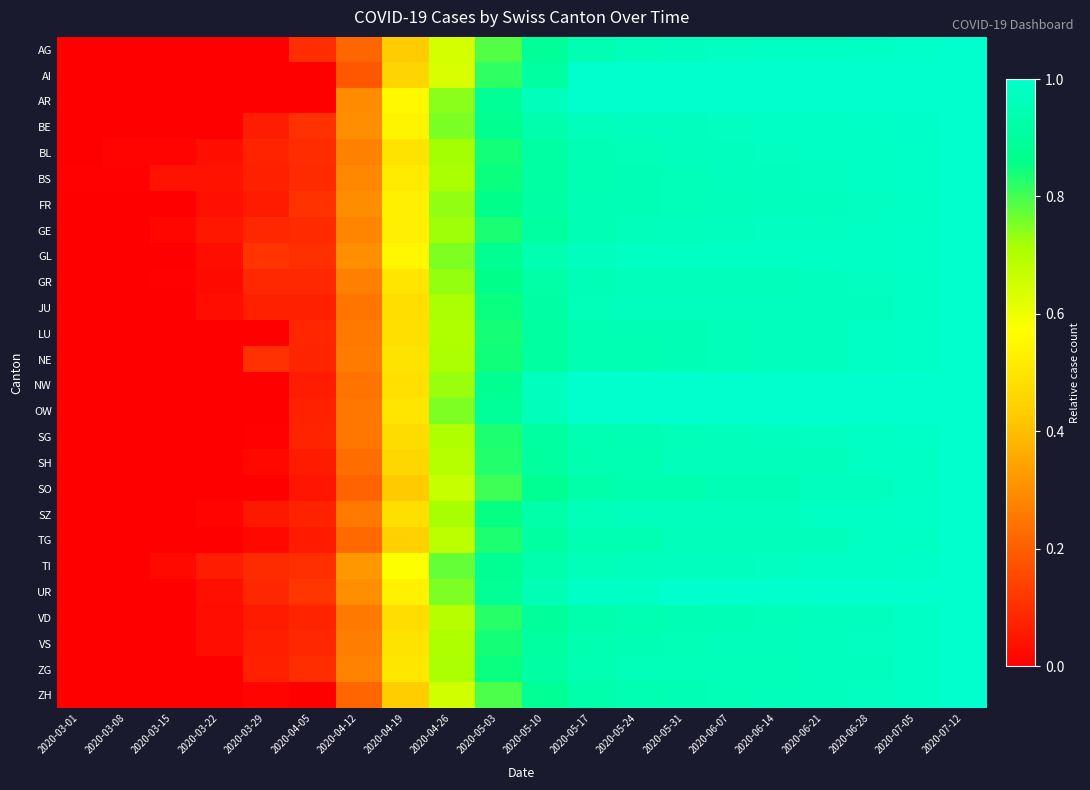

Reading left to right, list all the values displayed in this chart.

AG: 2020-03-01=0.0	2020-03-08=0.0	2020-03-15=0.0	2020-03-22=0.0	2020-03-29=0.0	2020-04-05=0.1	2020-04-12=0.2	2020-04-19=0.4	2020-04-26=0.6	2020-05-03=0.8	2020-05-10=0.9	2020-05-17=0.9	2020-05-24=1.0	2020-05-31=1.0	2020-06-07=1.0	2020-06-14=1.0	2020-06-21=1.0	2020-06-28=1.0	2020-07-05=1.0	2020-07-12=1.0
AI: 2020-03-01=0.0	2020-03-08=0.0	2020-03-15=0.0	2020-03-22=0.0	2020-03-29=0.0	2020-04-05=0.0	2020-04-12=0.2	2020-04-19=0.5	2020-04-26=0.6	2020-05-03=0.8	2020-05-10=0.9	2020-05-17=1.0	2020-05-24=1.0	2020-05-31=1.0	2020-06-07=1.0	2020-06-14=1.0	2020-06-21=1.0	2020-06-28=1.0	2020-07-05=1.0	2020-07-12=1.0
AR: 2020-03-01=0.0	2020-03-08=0.0	2020-03-15=0.0	2020-03-22=0.0	2020-03-29=0.0	2020-04-05=0.0	2020-04-12=0.3	2020-04-19=0.6	2020-04-26=0.7	2020-05-03=0.9	2020-05-10=1.0	2020-05-17=1.0	2020-05-24=1.0	2020-05-31=1.0	2020-06-07=1.0	2020-06-14=1.0	2020-06-21=1.0	2020-06-28=1.0	2020-07-05=1.0	2020-07-12=1.0
BE: 2020-03-01=0.0	2020-03-08=0.0	2020-03-15=0.0	2020-03-22=0.0	2020-03-29=0.1	2020-04-05=0.1	2020-04-12=0.3	2020-04-19=0.5	2020-04-26=0.8	2020-05-03=0.9	2020-05-10=0.9	2020-05-17=1.0	2020-05-24=1.0	2020-05-31=1.0	2020-06-07=1.0	2020-06-14=1.0	2020-06-21=1.0	2020-06-28=1.0	2020-07-05=1.0	2020-07-12=1.0
BL: 2020-03-01=0.0	2020-03-08=0.0	2020-03-15=0.0	2020-03-22=0.0	2020-03-29=0.1	2020-04-05=0.1	2020-04-12=0.3	2020-04-19=0.5	2020-04-26=0.7	2020-05-03=0.8	2020-05-10=0.9	2020-05-17=1.0	2020-05-24=1.0	2020-05-31=1.0	2020-06-07=1.0	2020-06-14=1.0	2020-06-21=1.0	2020-06-28=1.0	2020-07-05=1.0	2020-07-12=1.0
BS: 2020-03-01=0.0	2020-03-08=0.0	2020-03-15=0.0	2020-03-22=0.0	2020-03-29=0.1	2020-04-05=0.1	2020-04-12=0.3	2020-04-19=0.5	2020-04-26=0.7	2020-05-03=0.8	2020-05-10=0.9	2020-05-17=0.9	2020-05-24=1.0	2020-05-31=1.0	2020-06-07=1.0	2020-06-14=1.0	2020-06-21=1.0	2020-06-28=1.0	2020-07-05=1.0	2020-07-12=1.0
FR: 2020-03-01=0.0	2020-03-08=0.0	2020-03-15=0.0	2020-03-22=0.0	2020-03-29=0.1	2020-04-05=0.1	2020-04-12=0.3	2020-04-19=0.5	2020-04-26=0.7	2020-05-03=0.9	2020-05-10=0.9	2020-05-17=0.9	2020-05-24=1.0	2020-05-31=1.0	2020-06-07=1.0	2020-06-14=1.0	2020-06-21=1.0	2020-06-28=1.0	2020-07-05=1.0	2020-07-12=1.0
GE: 2020-03-01=0.0	2020-03-08=0.0	2020-03-15=0.0	2020-03-22=0.1	2020-03-29=0.1	2020-04-05=0.1	2020-04-12=0.3	2020-04-19=0.5	2020-04-26=0.7	2020-05-03=0.8	2020-05-10=0.9	2020-05-17=0.9	2020-05-24=1.0	2020-05-31=1.0	2020-06-07=1.0	2020-06-14=1.0	2020-06-21=1.0	2020-06-28=1.0	2020-07-05=1.0	2020-07-12=1.0
GL: 2020-03-01=0.0	2020-03-08=0.0	2020-03-15=0.0	2020-03-22=0.0	2020-03-29=0.1	2020-04-05=0.1	2020-04-12=0.3	2020-04-19=0.6	2020-04-26=0.8	2020-05-03=0.9	2020-05-10=0.9	2020-05-17=1.0	2020-05-24=1.0	2020-05-31=1.0	2020-06-07=1.0	2020-06-14=1.0	2020-06-21=1.0	2020-06-28=1.0	2020-07-05=1.0	2020-07-12=1.0
GR: 2020-03-01=0.0	2020-03-08=0.0	2020-03-15=0.0	2020-03-22=0.0	2020-03-29=0.1	2020-04-05=0.1	2020-04-12=0.3	2020-04-19=0.5	2020-04-26=0.7	2020-05-03=0.9	2020-05-10=0.9	2020-05-17=1.0	2020-05-24=1.0	2020-05-31=1.0	2020-06-07=1.0	2020-06-14=1.0	2020-06-21=1.0	2020-06-28=1.0	2020-07-05=1.0	2020-07-12=1.0
JU: 2020-03-01=0.0	2020-03-08=0.0	2020-03-15=0.0	2020-03-22=0.0	2020-03-29=0.1	2020-04-05=0.1	2020-04-12=0.2	2020-04-19=0.5	2020-04-26=0.7	2020-05-03=0.8	2020-05-10=0.9	2020-05-17=1.0	2020-05-24=1.0	2020-05-31=1.0	2020-06-07=1.0	2020-06-14=1.0	2020-06-21=1.0	2020-06-28=1.0	2020-07-05=1.0	2020-07-12=1.0
LU: 2020-03-01=0.0	2020-03-08=0.0	2020-03-15=0.0	2020-03-22=0.0	2020-03-29=0.0	2020-04-05=0.1	2020-04-12=0.3	2020-04-19=0.5	2020-04-26=0.7	2020-05-03=0.8	2020-05-10=0.9	2020-05-17=0.9	2020-05-24=0.9	2020-05-31=1.0	2020-06-07=1.0	2020-06-14=1.0	2020-06-21=1.0	2020-06-28=1.0	2020-07-05=1.0	2020-07-12=1.0
NE: 2020-03-01=0.0	2020-03-08=0.0	2020-03-15=0.0	2020-03-22=0.0	2020-03-29=0.1	2020-04-05=0.1	2020-04-12=0.3	2020-04-19=0.5	2020-04-26=0.7	2020-05-03=0.8	2020-05-10=0.9	2020-05-17=0.9	2020-05-24=0.9	2020-05-31=1.0	2020-06-07=1.0	2020-06-14=1.0	2020-06-21=1.0	2020-06-28=1.0	2020-07-05=1.0	2020-07-12=1.0
NW: 2020-03-01=0.0	2020-03-08=0.0	2020-03-15=0.0	2020-03-22=0.0	2020-03-29=0.0	2020-04-05=0.1	2020-04-12=0.2	2020-04-19=0.5	2020-04-26=0.7	2020-05-03=0.9	2020-05-10=1.0	2020-05-17=1.0	2020-05-24=1.0	2020-05-31=1.0	2020-06-07=1.0	2020-06-14=1.0	2020-06-21=1.0	2020-06-28=1.0	2020-07-05=1.0	2020-07-12=1.0
OW: 2020-03-01=0.0	2020-03-08=0.0	2020-03-15=0.0	2020-03-22=0.0	2020-03-29=0.0	2020-04-05=0.1	2020-04-12=0.2	2020-04-19=0.5	2020-04-26=0.8	2020-05-03=0.9	2020-05-10=1.0	2020-05-17=1.0	2020-05-24=1.0	2020-05-31=1.0	2020-06-07=1.0	2020-06-14=1.0	2020-06-21=1.0	2020-06-28=1.0	2020-07-05=1.0	2020-07-12=1.0
SG: 2020-03-01=0.0	2020-03-08=0.0	2020-03-15=0.0	2020-03-22=0.0	2020-03-29=0.0	2020-04-05=0.1	2020-04-12=0.2	2020-04-19=0.5	2020-04-26=0.7	2020-05-03=0.8	2020-05-10=0.9	2020-05-17=0.9	2020-05-24=1.0	2020-05-31=1.0	2020-06-07=1.0	2020-06-14=1.0	2020-06-21=1.0	2020-06-28=1.0	2020-07-05=1.0	2020-07-12=1.0
SH: 2020-03-01=0.0	2020-03-08=0.0	2020-03-15=0.0	2020-03-22=0.0	2020-03-29=0.0	2020-04-05=0.1	2020-04-12=0.2	2020-04-19=0.5	2020-04-26=0.7	2020-05-03=0.8	2020-05-10=0.9	2020-05-17=0.9	2020-05-24=0.9	2020-05-31=1.0	2020-06-07=1.0	2020-06-14=1.0	2020-06-21=1.0	2020-06-28=1.0	2020-07-05=1.0	2020-07-12=1.0
SO: 2020-03-01=0.0	2020-03-08=0.0	2020-03-15=0.0	2020-03-22=0.0	2020-03-29=0.0	2020-04-05=0.0	2020-04-12=0.2	2020-04-19=0.4	2020-04-26=0.7	2020-05-03=0.8	2020-05-10=0.9	2020-05-17=0.9	2020-05-24=0.9	2020-05-31=0.9	2020-06-07=1.0	2020-06-14=1.0	2020-06-21=1.0	2020-06-28=1.0	2020-07-05=1.0	2020-07-12=1.0
SZ: 2020-03-01=0.0	2020-03-08=0.0	2020-03-15=0.0	2020-03-22=0.0	2020-03-29=0.1	2020-04-05=0.1	2020-04-12=0.3	2020-04-19=0.5	2020-04-26=0.7	2020-05-03=0.9	2020-05-10=0.9	2020-05-17=1.0	2020-05-24=1.0	2020-05-31=1.0	2020-06-07=1.0	2020-06-14=1.0	2020-06-21=1.0	2020-06-28=1.0	2020-07-05=1.0	2020-07-12=1.0
TG: 2020-03-01=0.0	2020-03-08=0.0	2020-03-15=0.0	2020-03-22=0.0	2020-03-29=0.0	2020-04-05=0.1	2020-04-12=0.2	2020-04-19=0.4	2020-04-26=0.7	2020-05-03=0.8	2020-05-10=0.9	2020-05-17=0.9	2020-05-24=0.9	2020-05-31=1.0	2020-06-07=1.0	2020-06-14=1.0	2020-06-21=1.0	2020-06-28=1.0	2020-07-05=1.0	2020-07-12=1.0
TI: 2020-03-01=0.0	2020-03-08=0.0	2020-03-15=0.0	2020-03-22=0.1	2020-03-29=0.1	2020-04-05=0.1	2020-04-12=0.3	2020-04-19=0.6	2020-04-26=0.8	2020-05-03=0.9	2020-05-10=0.9	2020-05-17=1.0	2020-05-24=1.0	2020-05-31=1.0	2020-06-07=1.0	2020-06-14=1.0	2020-06-21=1.0	2020-06-28=1.0	2020-07-05=1.0	2020-07-12=1.0
UR: 2020-03-01=0.0	2020-03-08=0.0	2020-03-15=0.0	2020-03-22=0.0	2020-03-29=0.1	2020-04-05=0.1	2020-04-12=0.3	2020-04-19=0.5	2020-04-26=0.8	2020-05-03=0.9	2020-05-10=0.9	2020-05-17=1.0	2020-05-24=1.0	2020-05-31=1.0	2020-06-07=1.0	2020-06-14=1.0	2020-06-21=1.0	2020-06-28=1.0	2020-07-05=1.0	2020-07-12=1.0
VD: 2020-03-01=0.0	2020-03-08=0.0	2020-03-15=0.0	2020-03-22=0.0	2020-03-29=0.1	2020-04-05=0.1	2020-04-12=0.3	2020-04-19=0.5	2020-04-26=0.7	2020-05-03=0.8	2020-05-10=0.9	2020-05-17=0.9	2020-05-24=0.9	2020-05-31=0.9	2020-06-07=1.0	2020-06-14=1.0	2020-06-21=1.0	2020-06-28=1.0	2020-07-05=1.0	2020-07-12=1.0
VS: 2020-03-01=0.0	2020-03-08=0.0	2020-03-15=0.0	2020-03-22=0.0	2020-03-29=0.1	2020-04-05=0.1	2020-04-12=0.3	2020-04-19=0.5	2020-04-26=0.7	2020-05-03=0.8	2020-05-10=0.9	2020-05-17=0.9	2020-05-24=0.9	2020-05-31=1.0	2020-06-07=1.0	2020-06-14=1.0	2020-06-21=1.0	2020-06-28=1.0	2020-07-05=1.0	2020-07-12=1.0
ZG: 2020-03-01=0.0	2020-03-08=0.0	2020-03-15=0.0	2020-03-22=0.0	2020-03-29=0.1	2020-04-05=0.1	2020-04-12=0.3	2020-04-19=0.5	2020-04-26=0.7	2020-05-03=0.8	2020-05-10=0.9	2020-05-17=0.9	2020-05-24=1.0	2020-05-31=1.0	2020-06-07=1.0	2020-06-14=1.0	2020-06-21=1.0	2020-06-28=1.0	2020-07-05=1.0	2020-07-12=1.0
ZH: 2020-03-01=0.0	2020-03-08=0.0	2020-03-15=0.0	2020-03-22=0.0	2020-03-29=0.0	2020-04-05=0.0	2020-04-12=0.2	2020-04-19=0.4	2020-04-26=0.6	2020-05-03=0.8	2020-05-10=0.9	2020-05-17=0.9	2020-05-24=0.9	2020-05-31=1.0	2020-06-07=1.0	2020-06-14=1.0	2020-06-21=1.0	2020-06-28=1.0	2020-07-05=1.0	2020-07-12=1.0